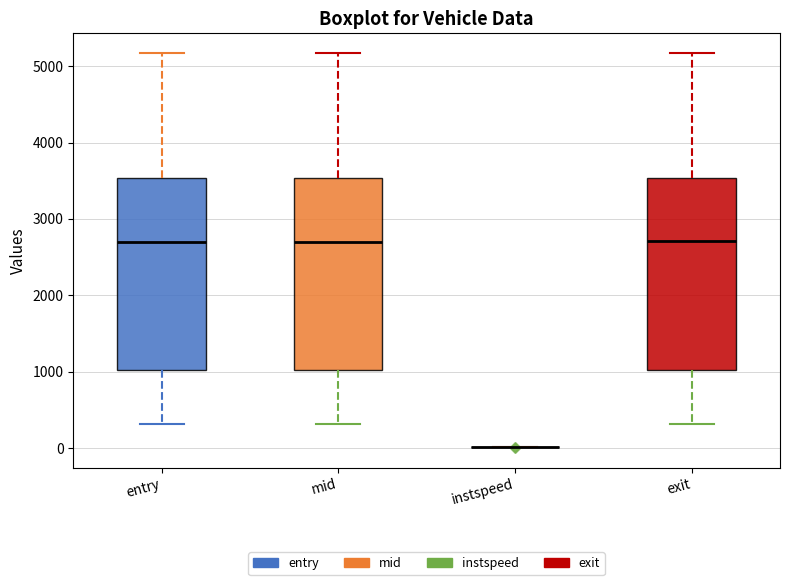

Reading left to right, read every box against the y-axis: the position of its median line, the range the box covers, and the ends of its whiskers. The values are not printed on the chart, so give them approximately, as read against the axis.

entry: median 2700, box 1000 to 3500, whiskers 300 to 5200
mid: median 2700, box 1000 to 3500, whiskers 300 to 5200
instspeed: box collapsed to a line at 0, whiskers 0 to 0
exit: median 2700, box 1000 to 3500, whiskers 300 to 5200